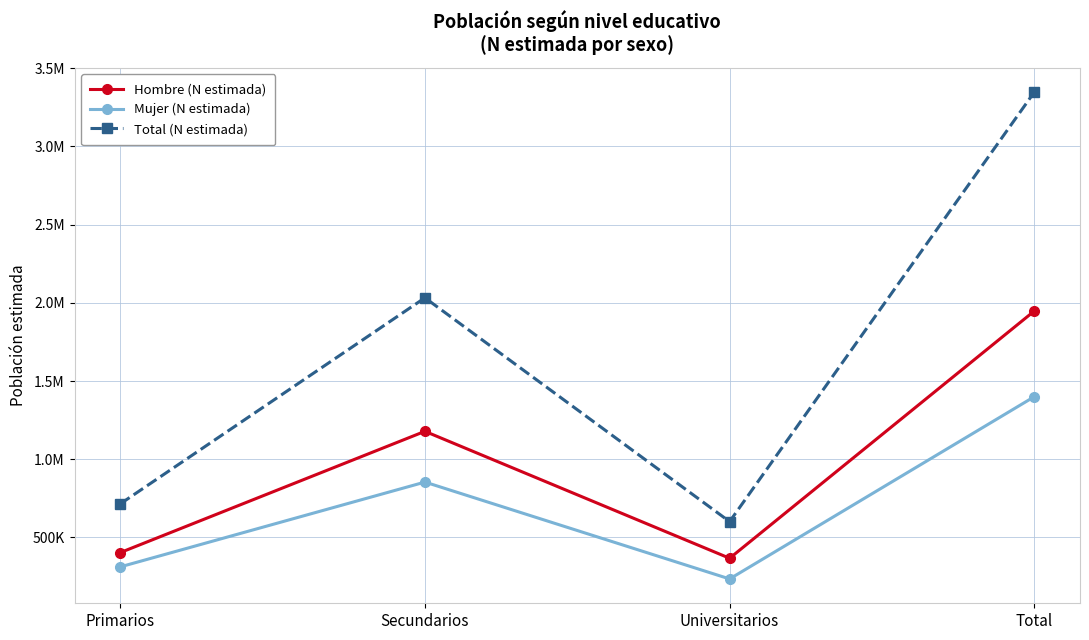

List the labels in order of Mujer (N estimada) value, largest first.

Total, Secundarios, Primarios, Universitarios